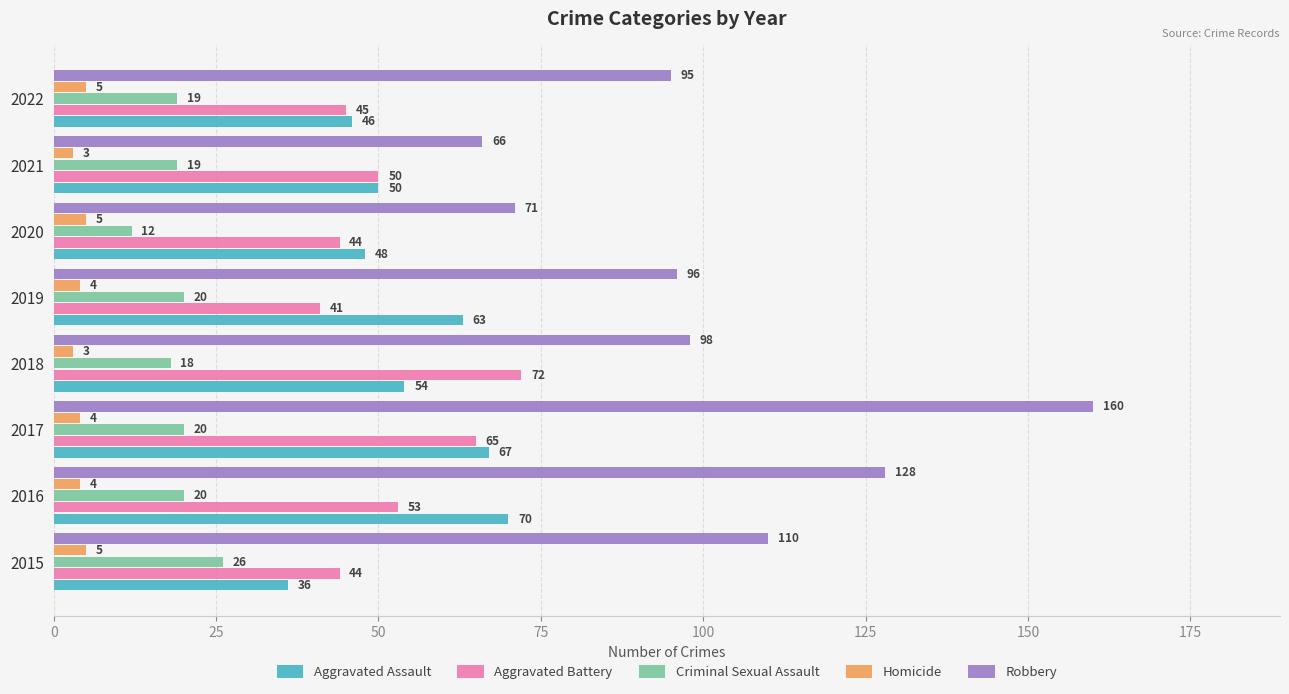

How many categories are shown in the chart?

8